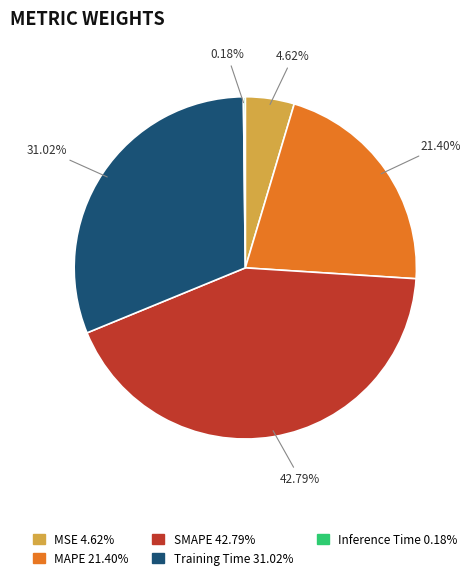

Does any single category account for the majority?

No